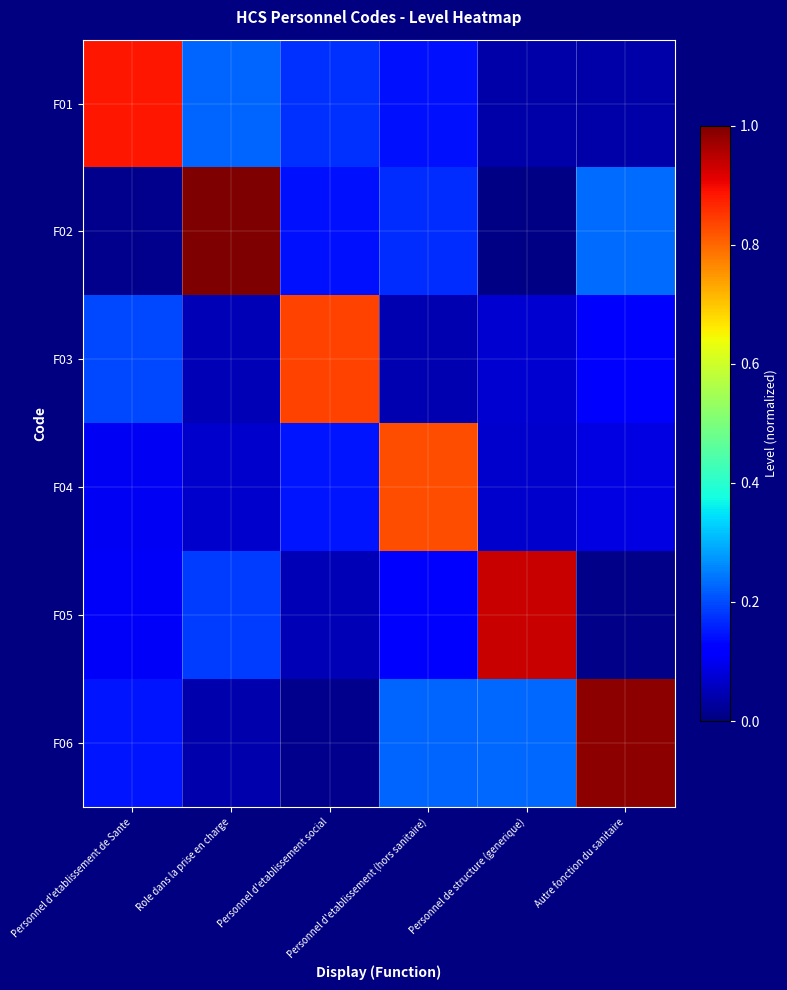

At which category is the sum across all series the highest?

Role dans la prise en charge